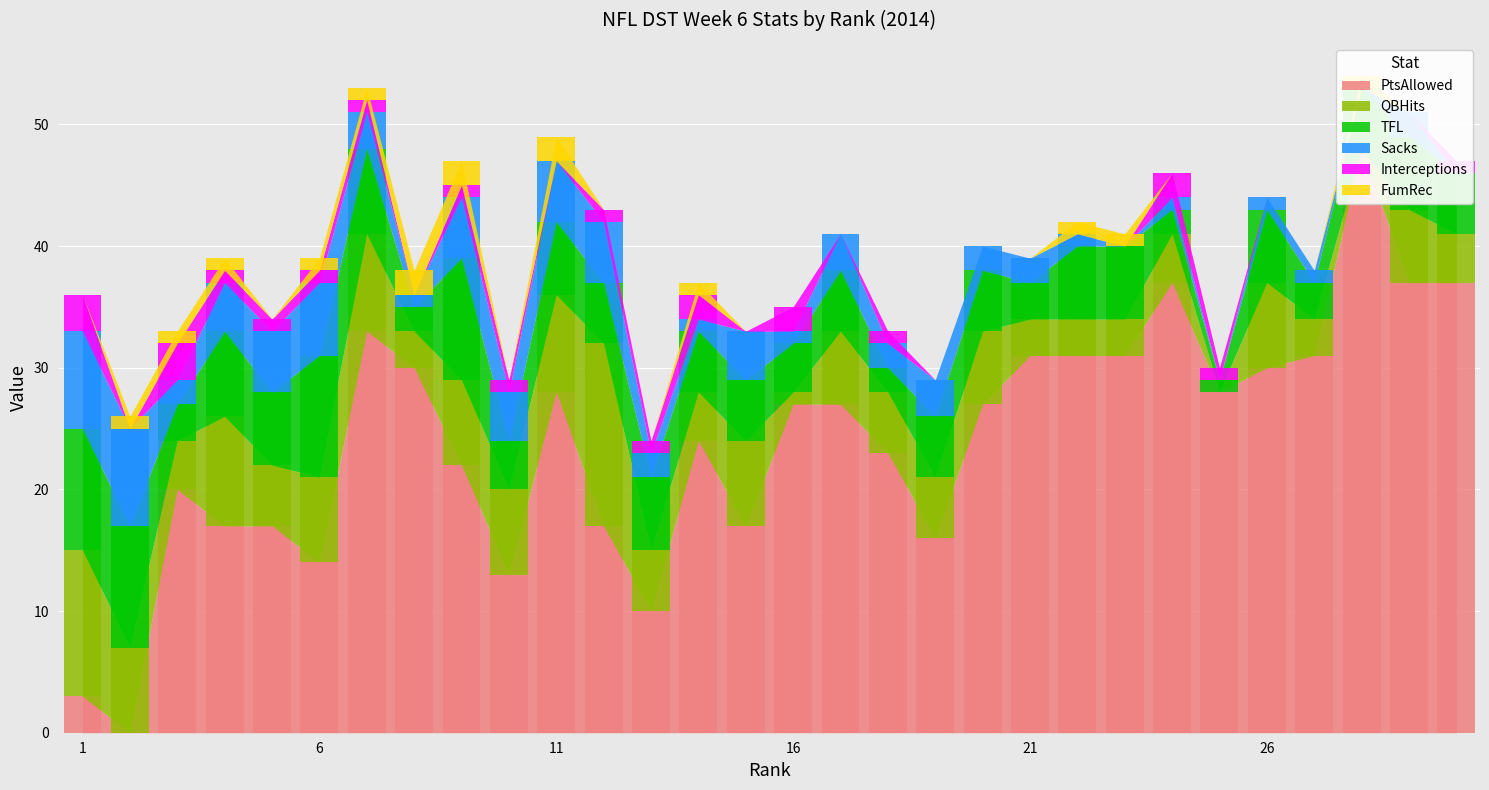

The value of Sacks at 29 is 2. True or false?

True